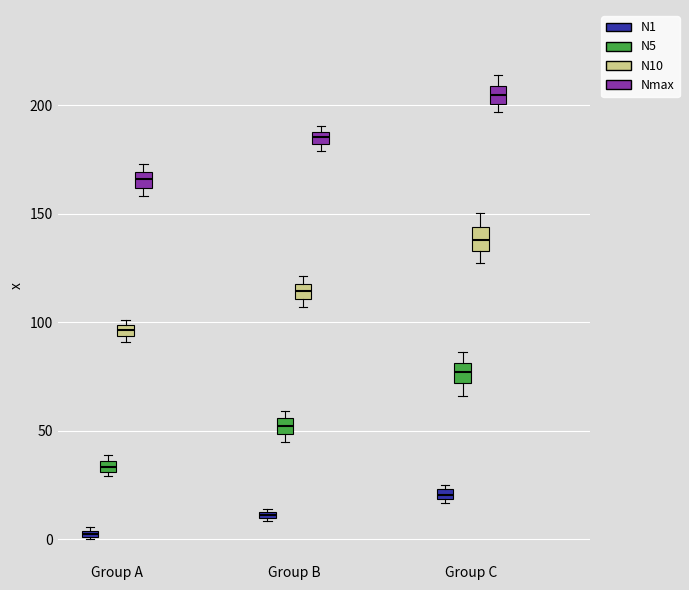

Which box has the lowest median line?

Group A (N1)